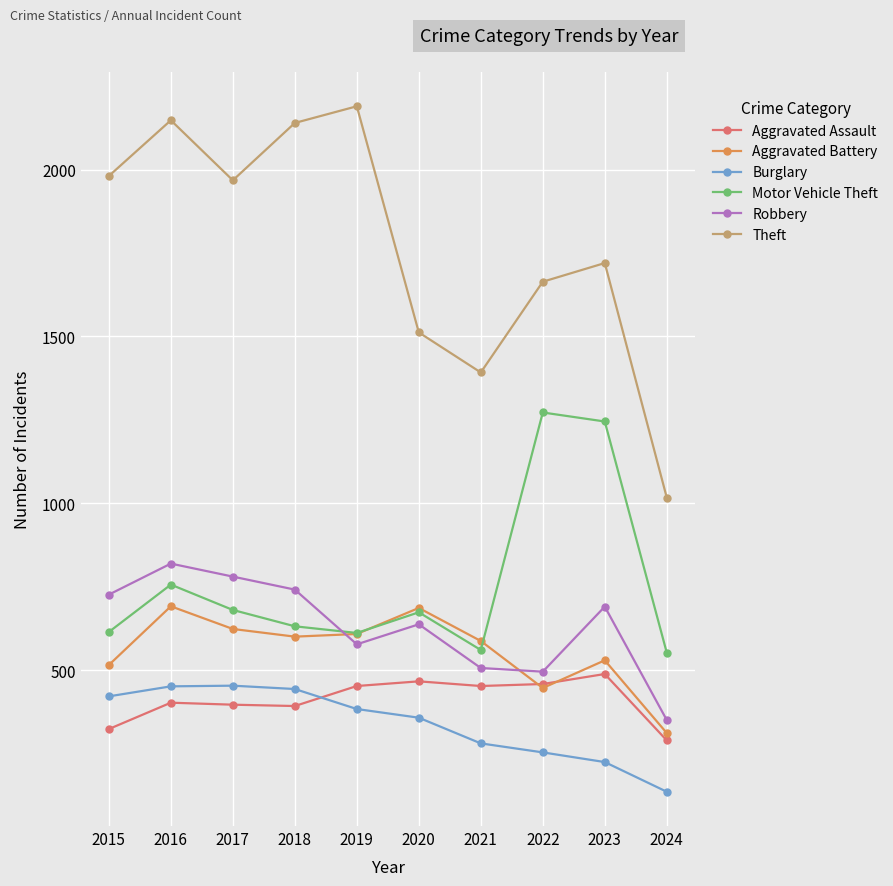

What is the value of the Burglary point at the 2nd from the left?

451